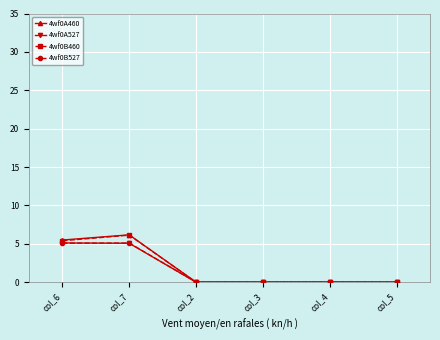

Is it true that 4wf0A460 equals 0.0 at col_3?

True